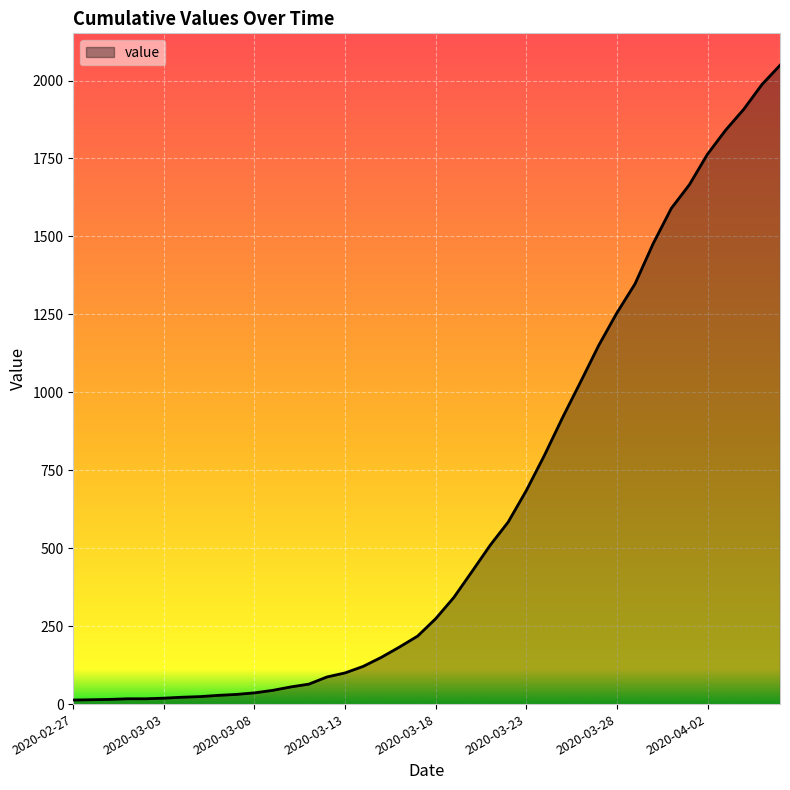

What is the difference between the maximum and minimum values?

2036